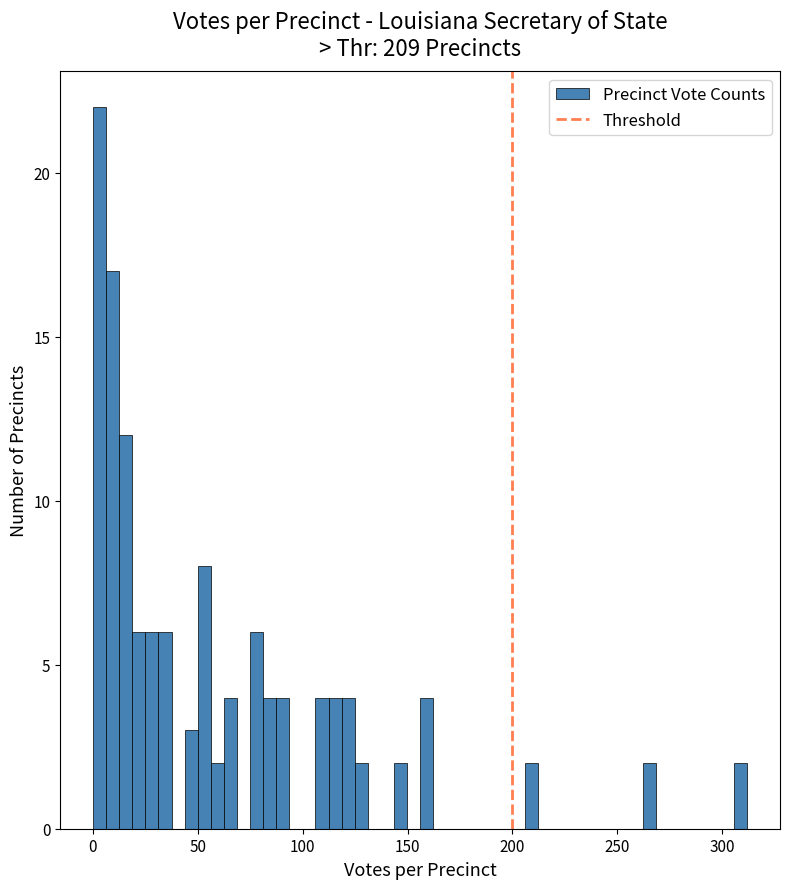

Around what value on the x-axis is the tallest bar? Give the approximate position of its centre, as read against the axis.

5